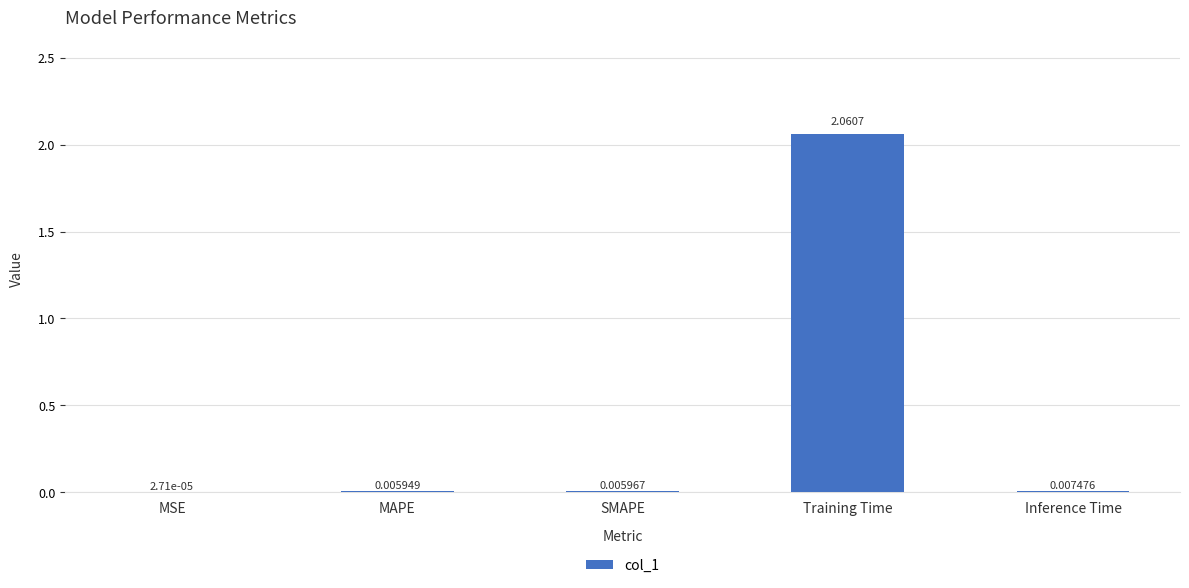

Between Inference Time and MAPE, which is larger?

Inference Time